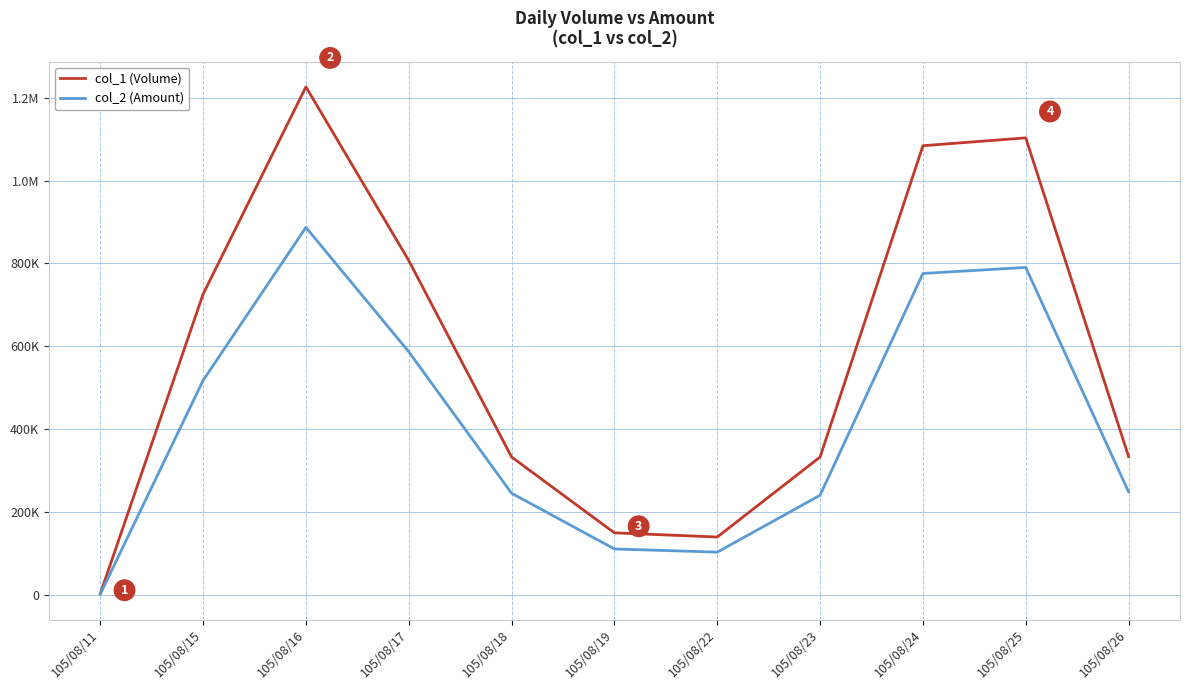

The col_2 (Amount) series shows 161934 at 105/08/26. True or false?

False